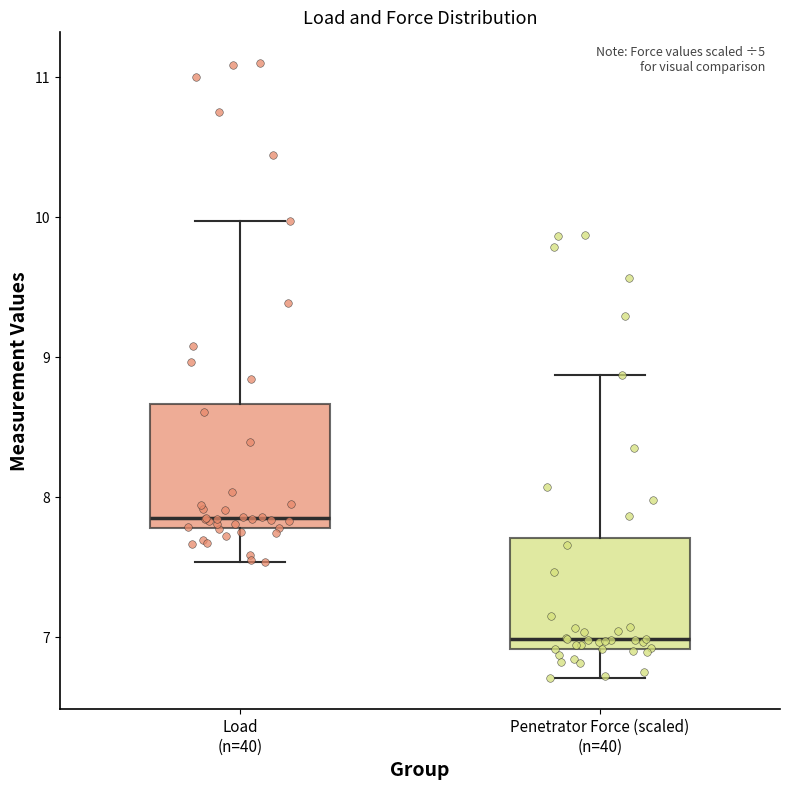

Where is the lower edge of the box for Load (n=40) on the y-axis? The values are not printed on the chart, so give them approximately, as read against the axis.

7.8